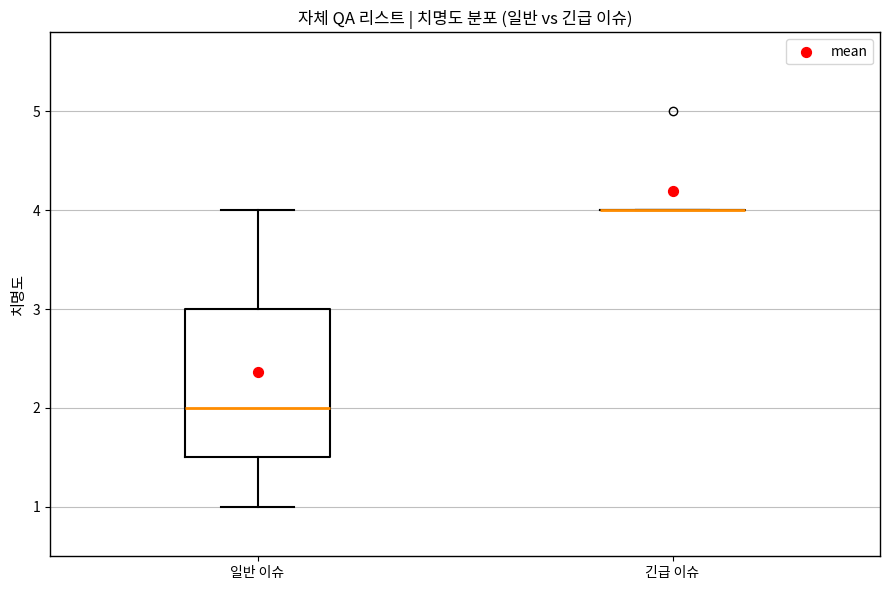

Which box is the tallest, from its lower edge to its upper edge?

일반 이슈